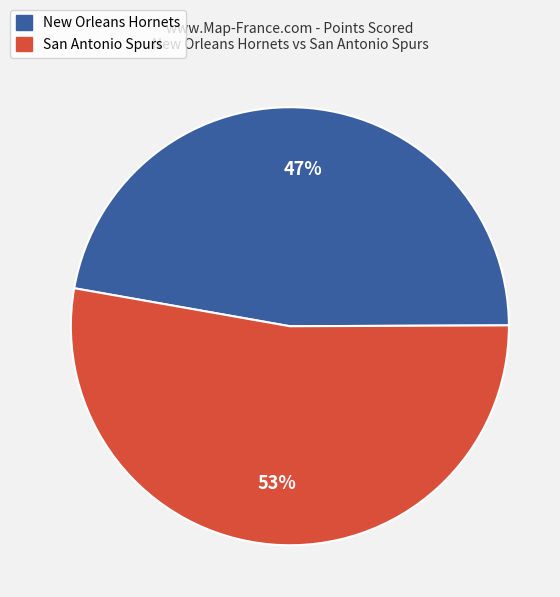

What is the largest slice in the pie chart?

San Antonio Spurs